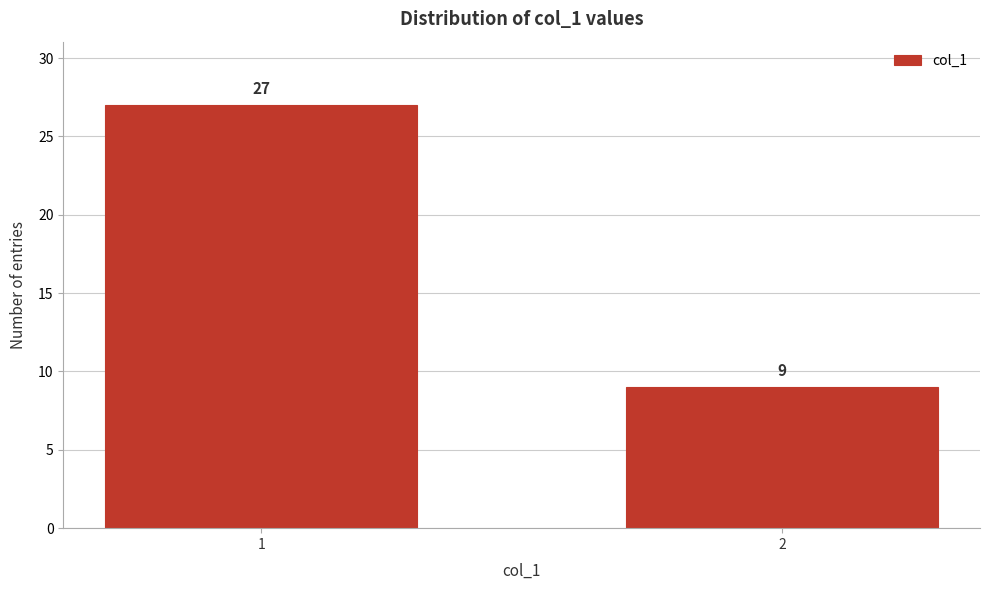

Reading right to left, transcribe all the data shown in this chart.

9	27